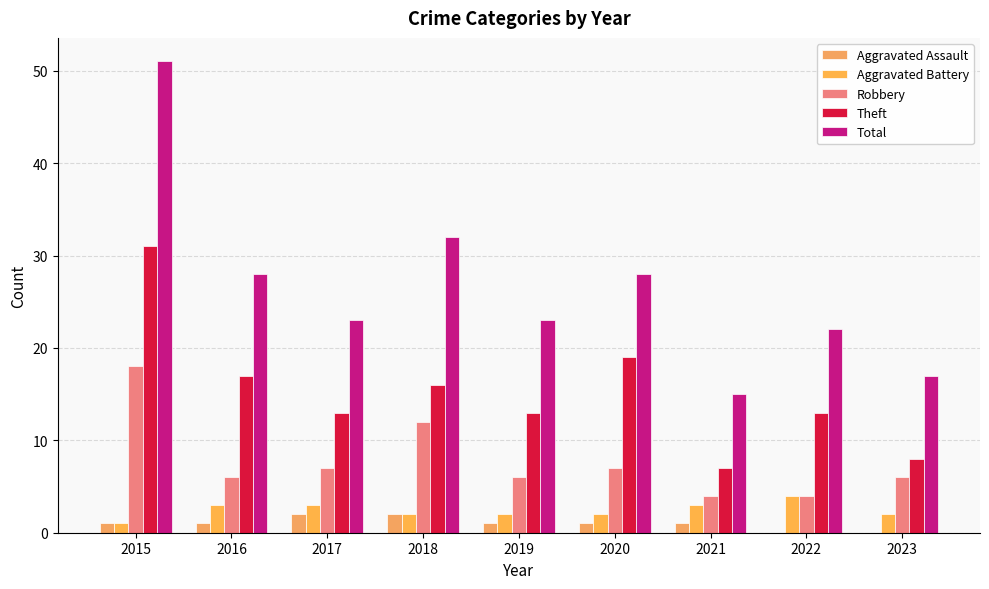

True or false: Theft has a value of 19 at 2020.

True